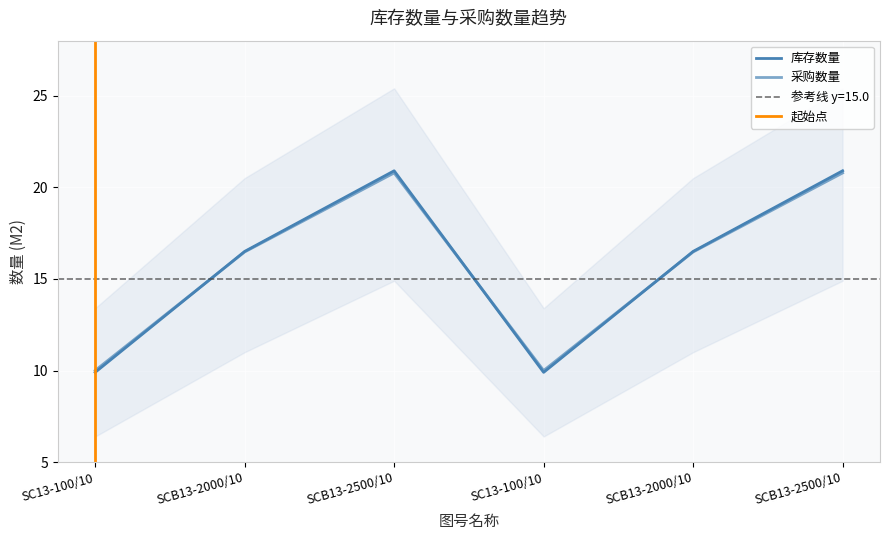

How many values in the 库存数量 series exceed 16?

4